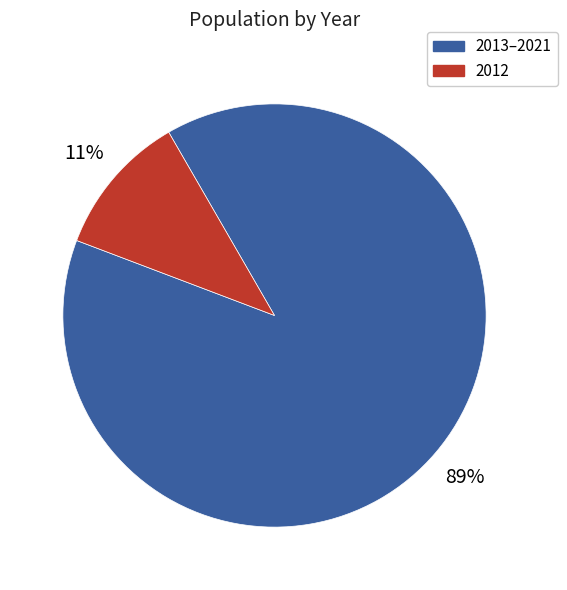

To the nearest percent, what is the average slice percentage?

50%